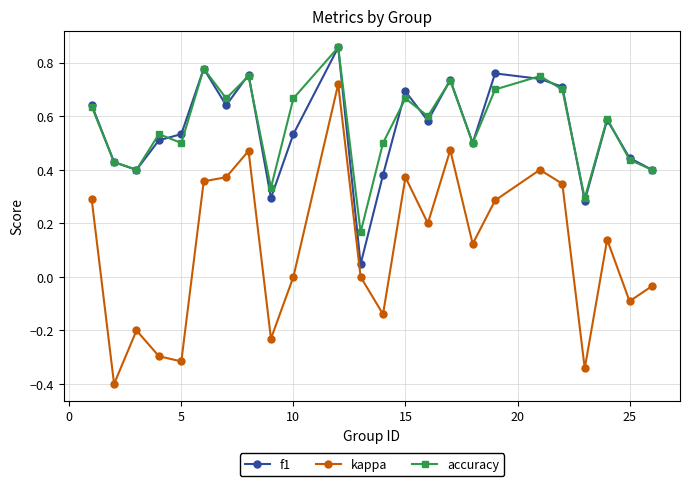

Which series has the widest spread of values?

kappa